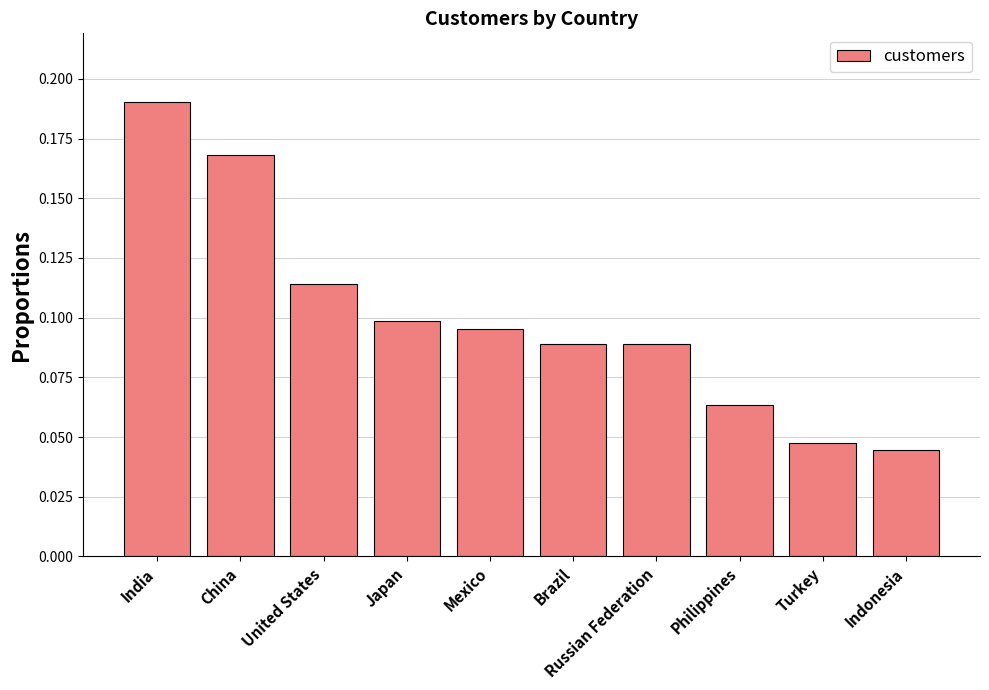

What is the label of the 2nd bar from the left?

China